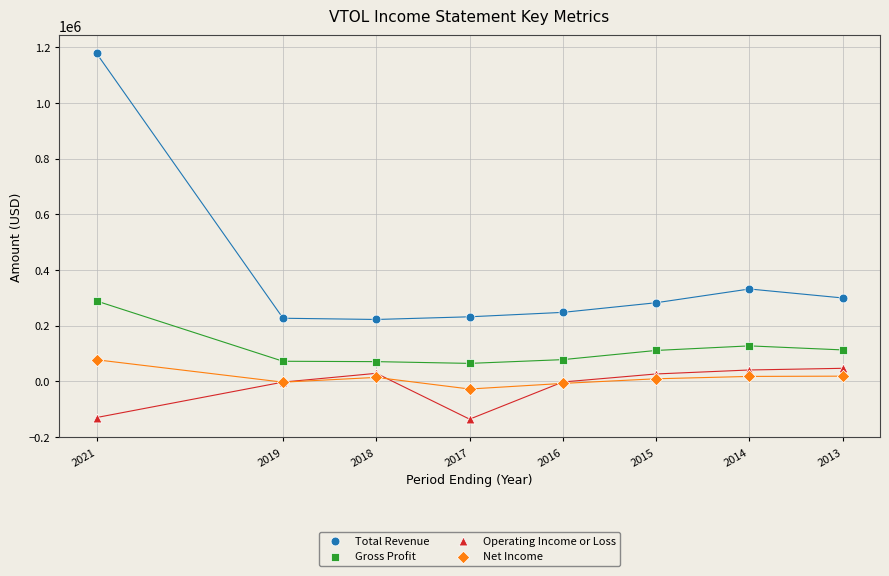

Which series has the widest spread of Y values?

Total Revenue